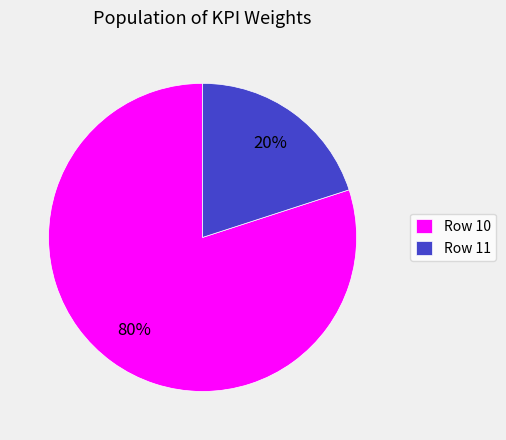

To the nearest percent, what portion does Row 11 represent?

20%